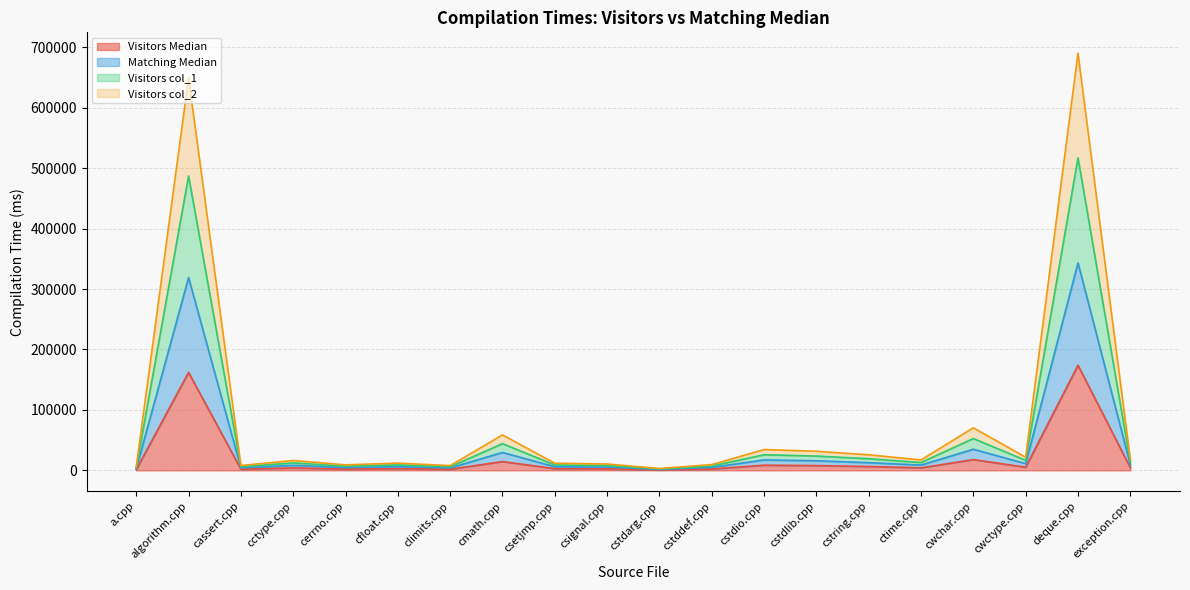

Reading left to right, what are all the values shown in this chart?

Visitors Median: 1325	162131	1927	4114	2206	2931	1887	14582	2892	2619	744	2327	8592	7925	6445	4231	17829	5275	173994	4450
Matching Median: 2901	318970	4164	8352	4672	6168	4062	29660	6025	5452	1649	4940	17320	15918	12762	8832	34995	11124	343335	9346
Visitors col_1: 4157	487026	6065	12365	6894	9066	5916	44242	8917	7947	2370	7262	25903	23700	19296	13032	52711	16541	517066	13731
Visitors col_2: 5482	649157	7991	16344	9100	12029	7834	58696	11856	10526	3099	9562	34449	31625	25741	17263	70442	21780	690218	18181